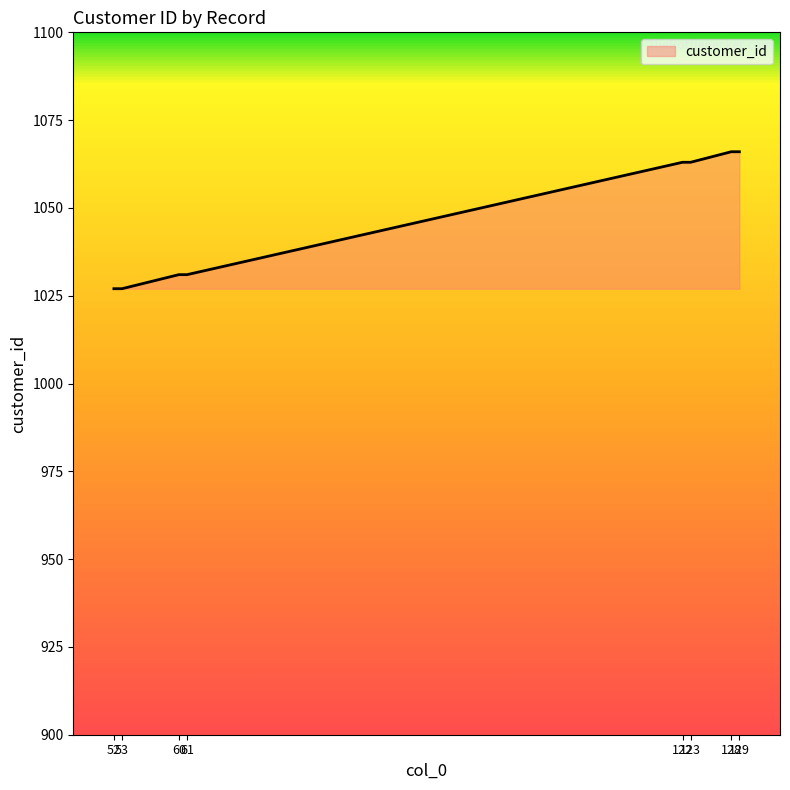

Reading left to right, list all the values displayed in this chart.

1027	1027	1031	1031	1063	1063	1066	1066